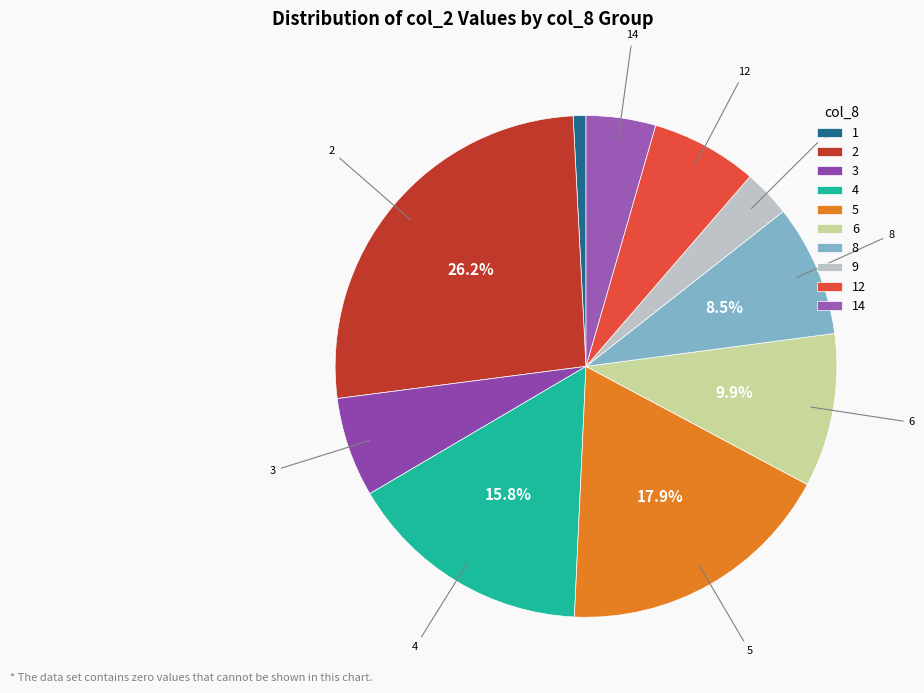

Does 3 account for over 50% of the chart?

No